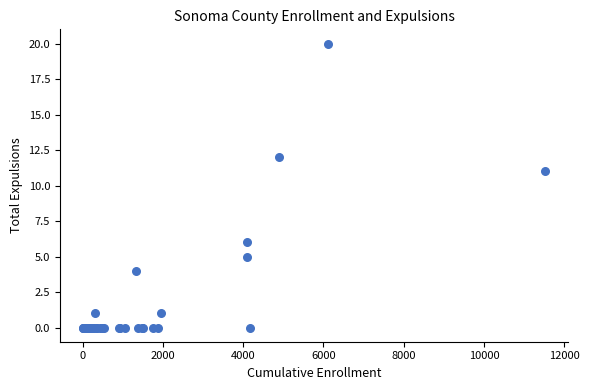

What Y value in the scatter plot is closest to 10?

11